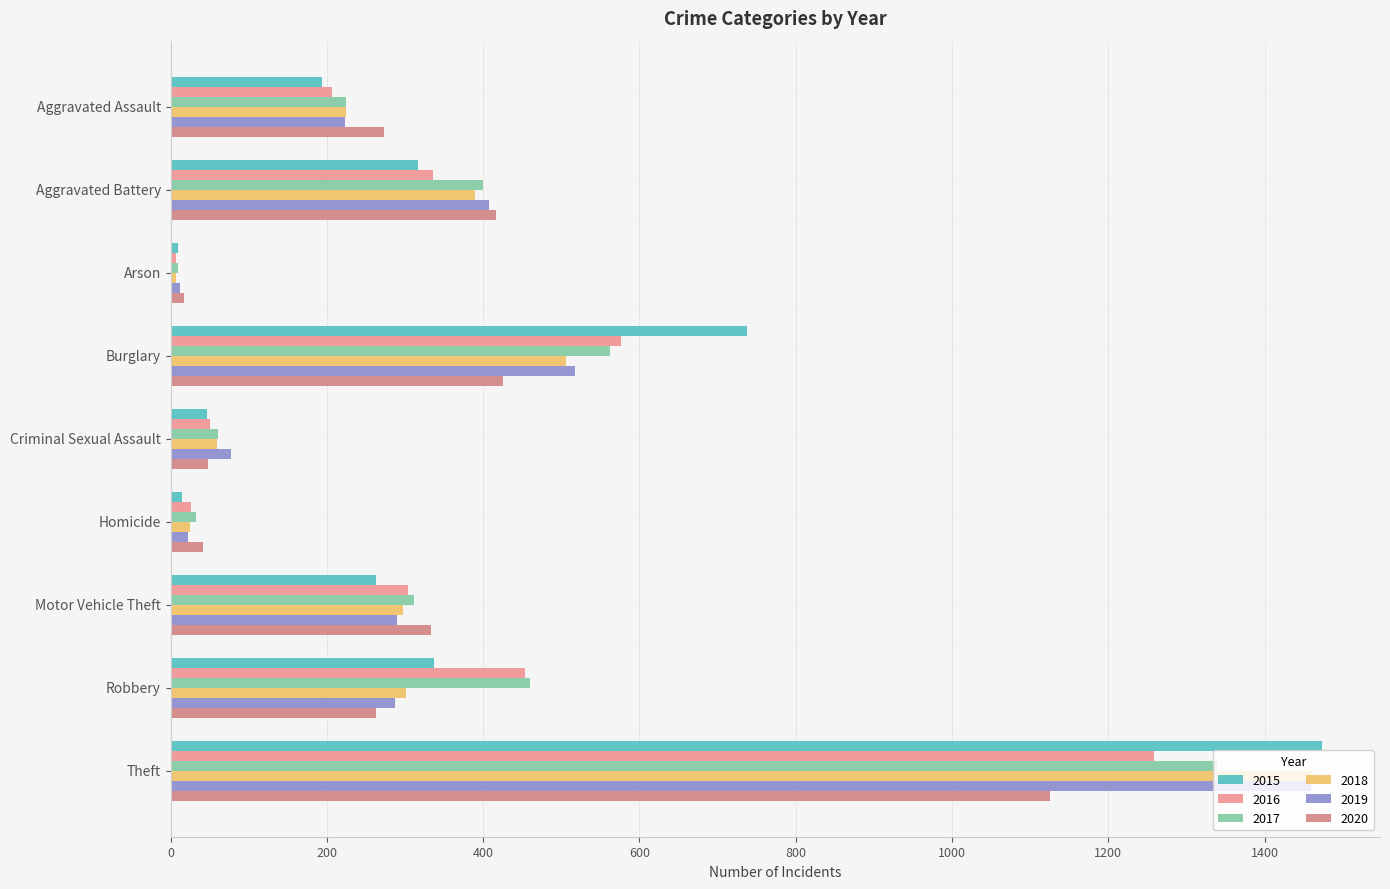

The value of 2019 at Aggravated Battery is 251. True or false?

False